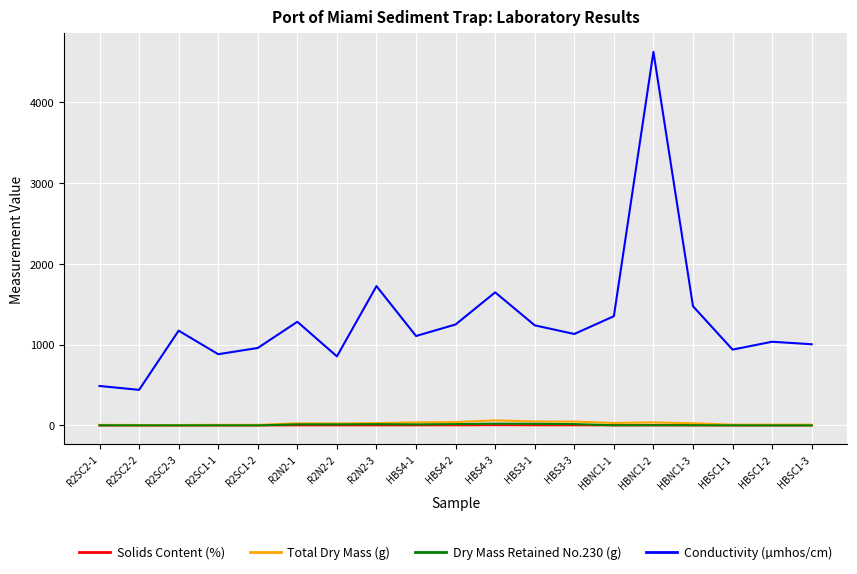

How many lines are shown in the chart?

4